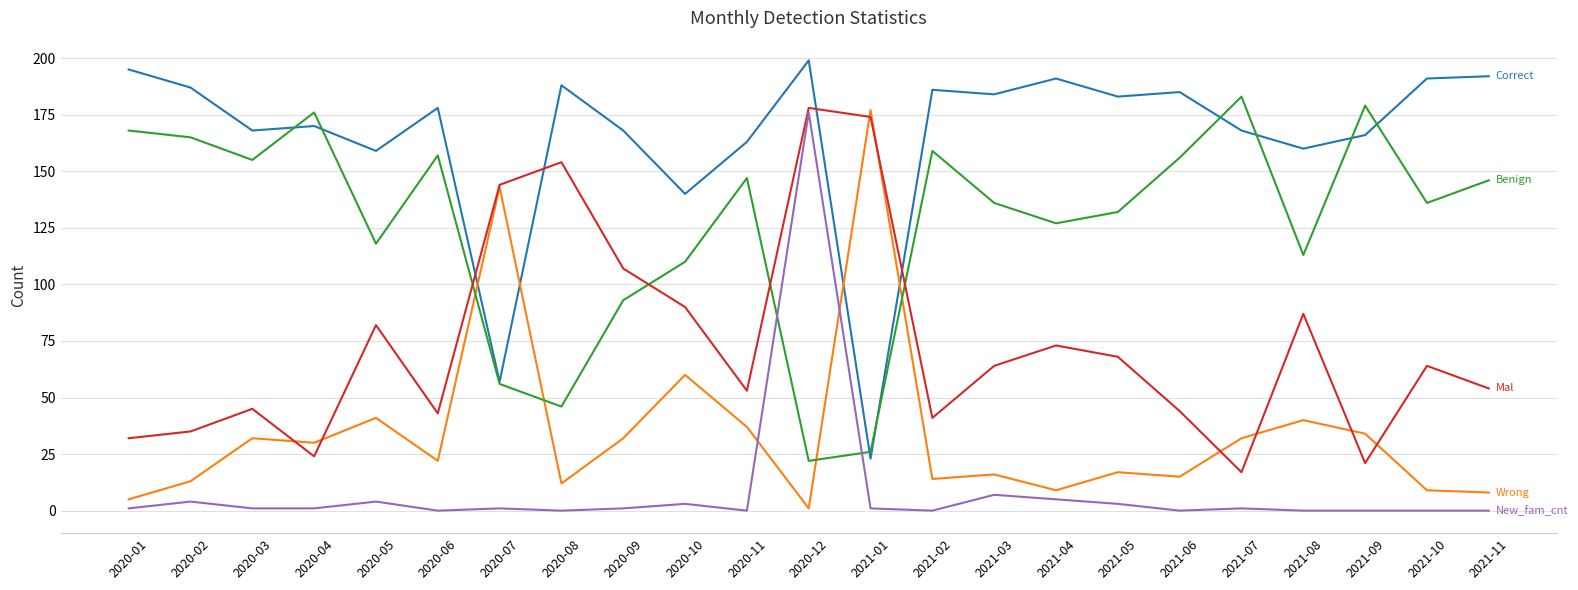

What is the total value across all series at 2021-04?

405